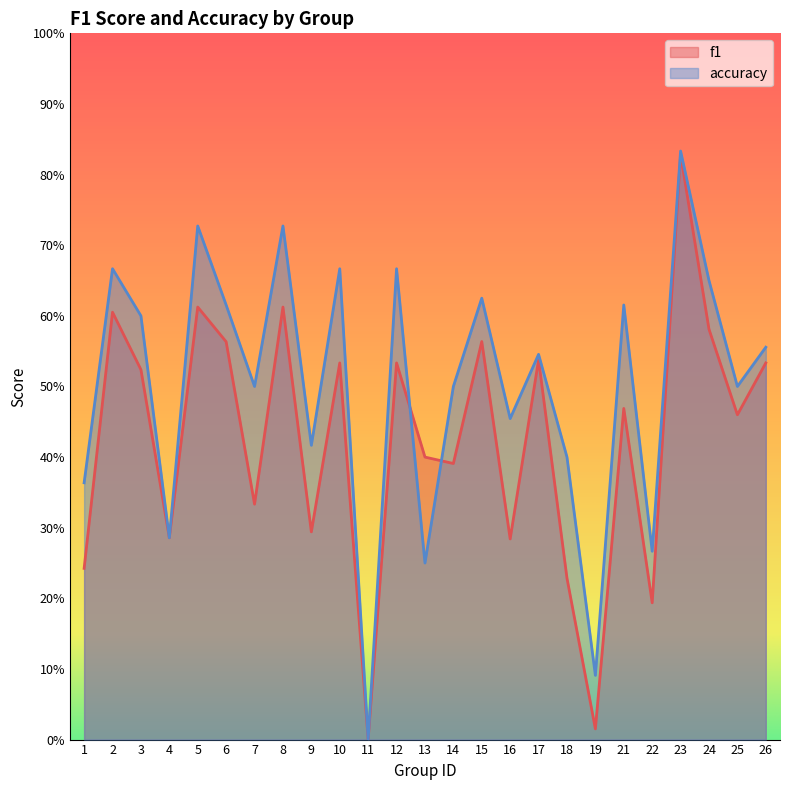

Rank the series at 10 from lowest to highest value.

f1, accuracy